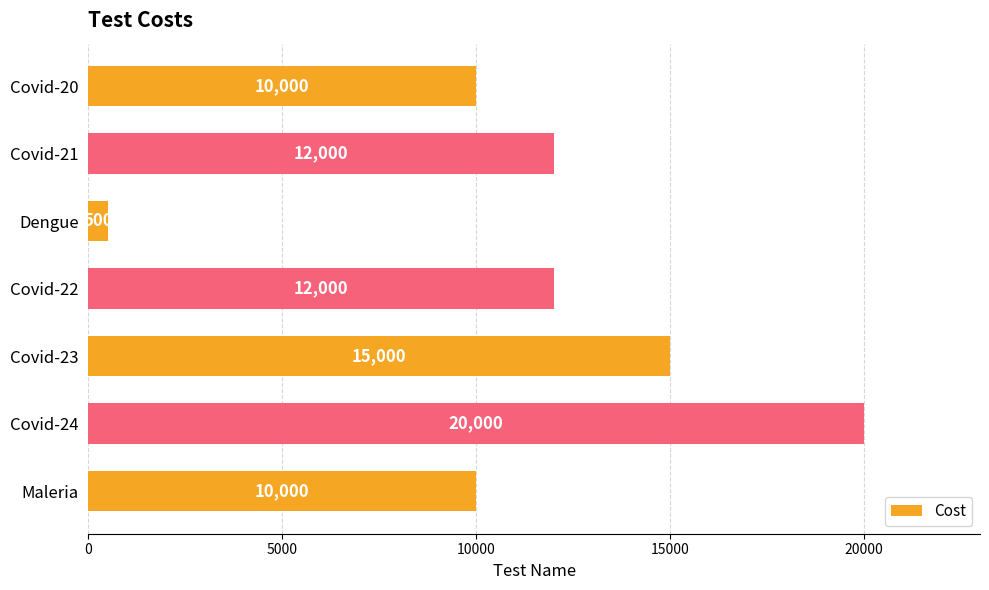

Does the chart contain any negative values?

No